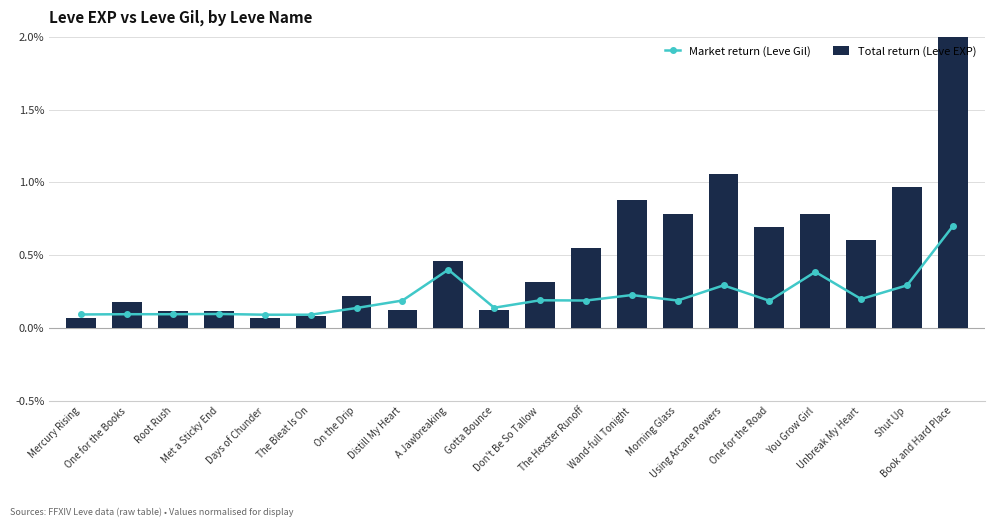

Reading right to left, what are all the values shown in this chart?

Market return (Leve Gil): 0.7	0.3	0.2	0.4	0.2	0.3	0.2	0.2	0.2	0.2	0.1	0.4	0.2	0.1	0.1	0.1	0.1	0.1	0.1	0.1
Total return (Leve EXP): 2.0	1.0	0.6	0.8	0.7	1.1	0.8	0.9	0.6	0.3	0.1	0.5	0.1	0.2	0.1	0.1	0.1	0.1	0.2	0.1